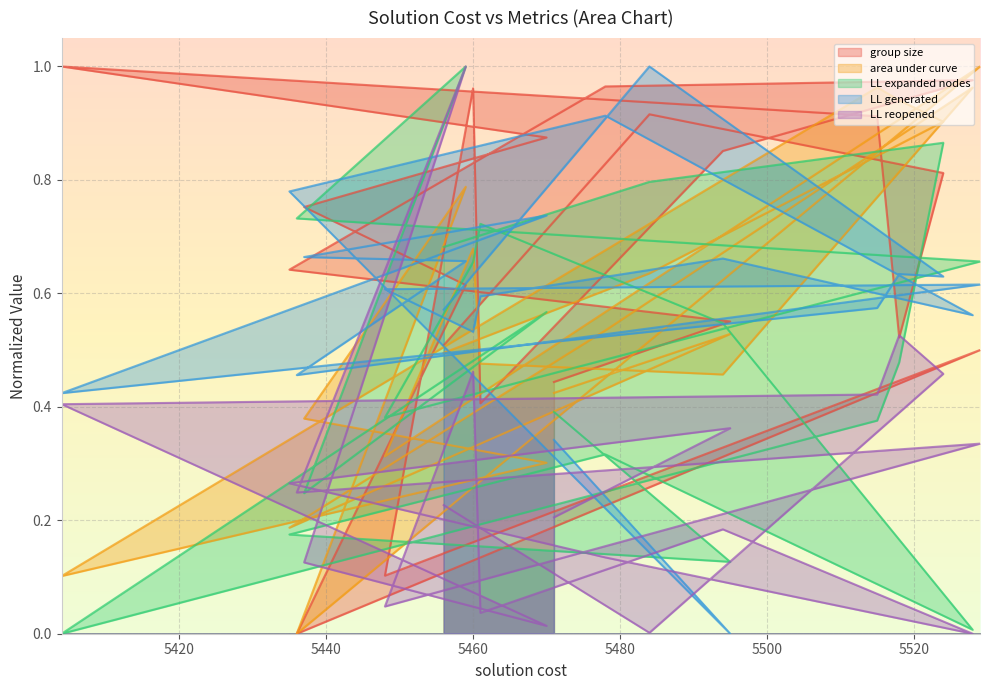

What position from the left is 5456?

1